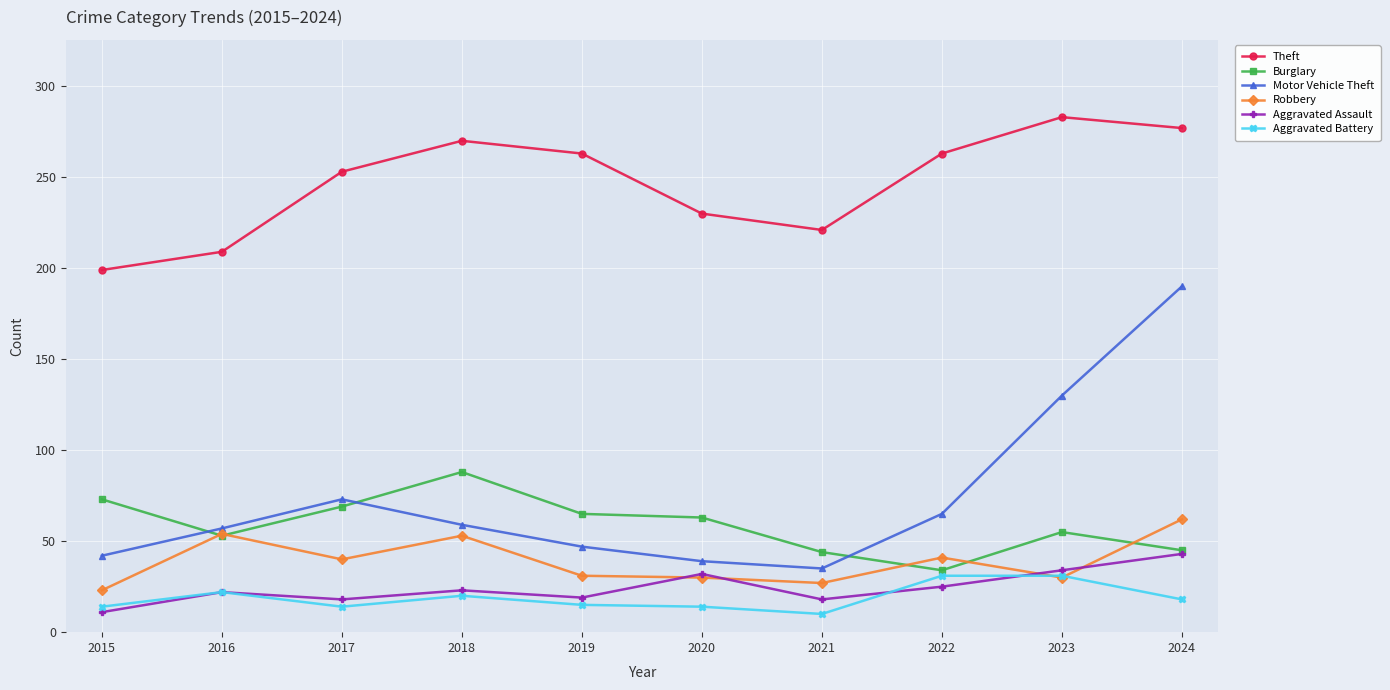

What are all the series names shown in the legend?

Theft, Burglary, Motor Vehicle Theft, Robbery, Aggravated Assault, Aggravated Battery